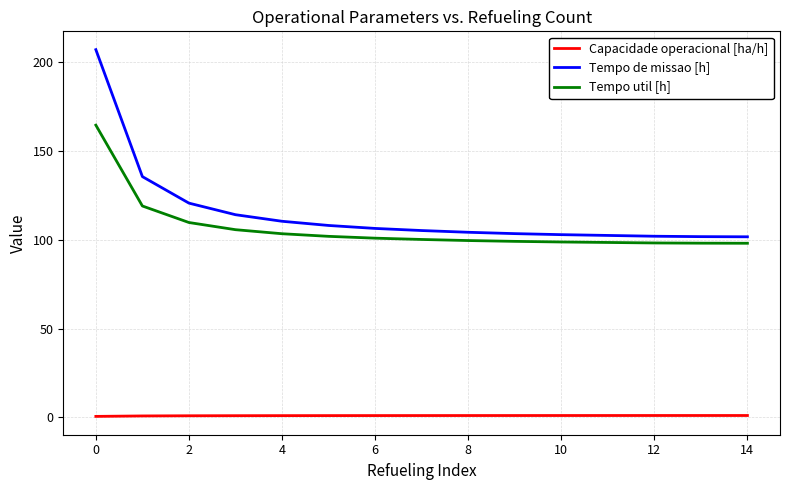

What is the maximum value for Tempo de missao [h]?

207.1